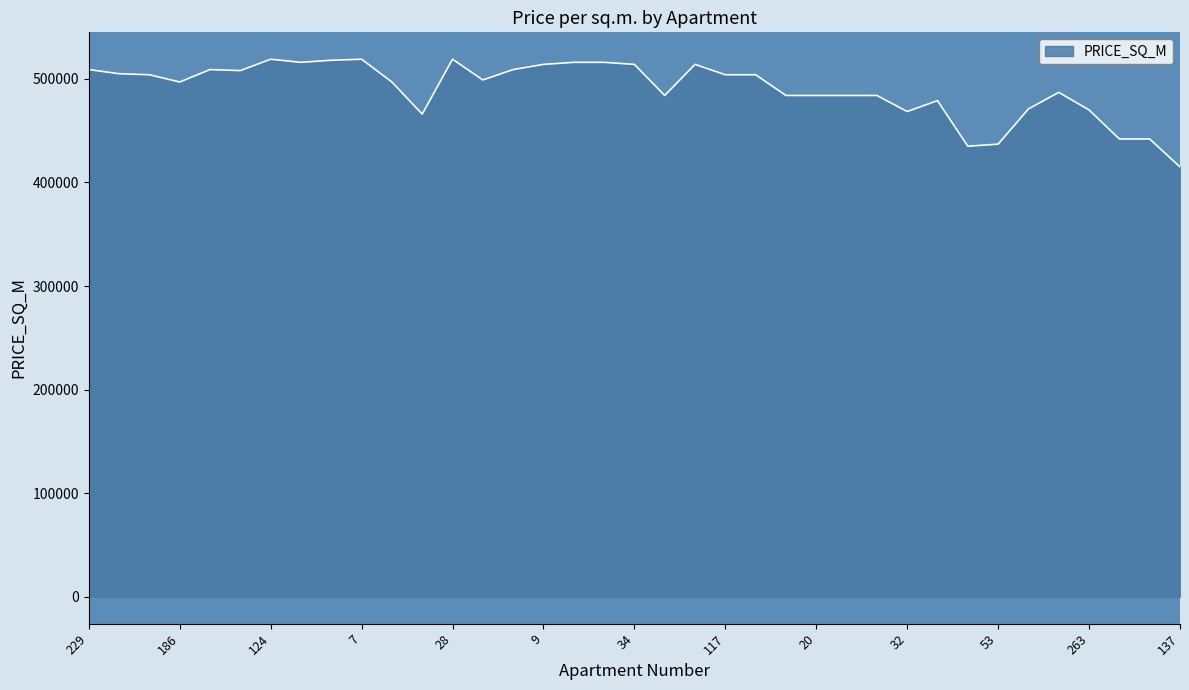

What is the difference between the maximum and minimum values?

104000